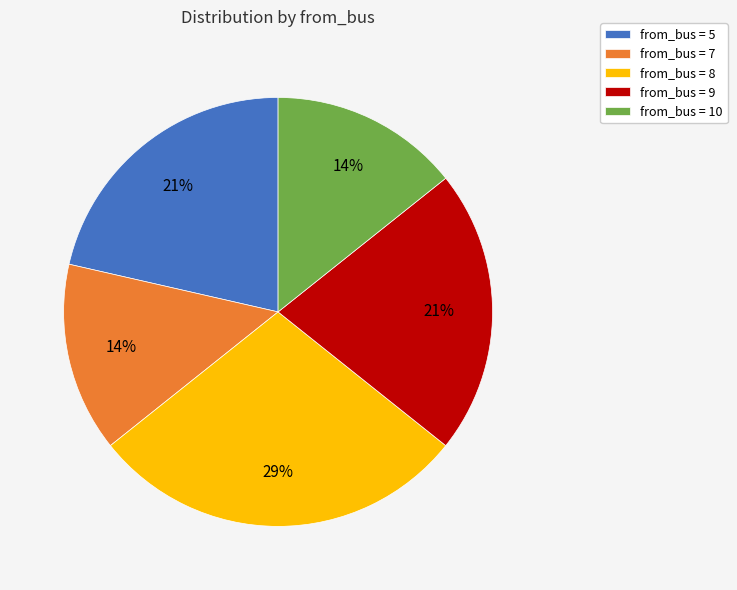

Do from_bus = 5 and from_bus = 10 together represent more than half of the pie?

No